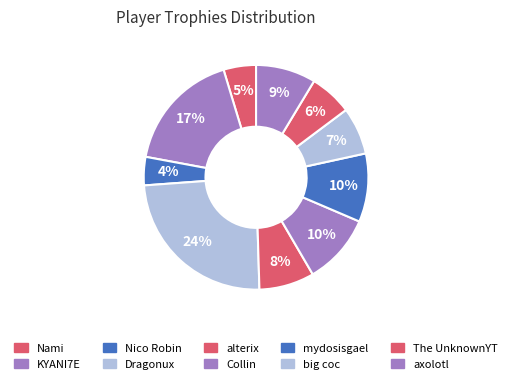

What is the total percentage of Collin and KYANI7E?

27.6%